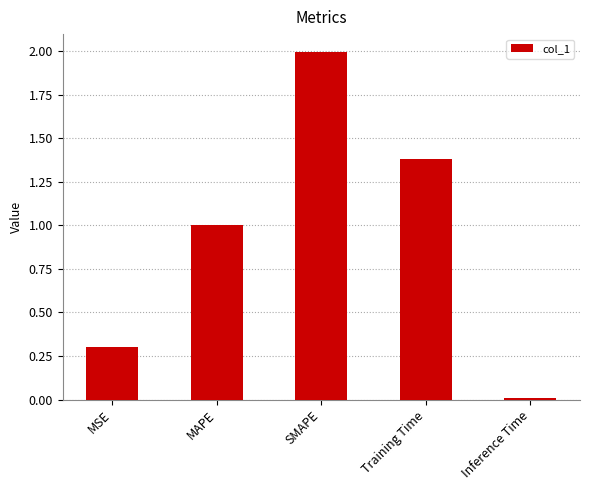

Which has a higher value, SMAPE or MSE?

SMAPE